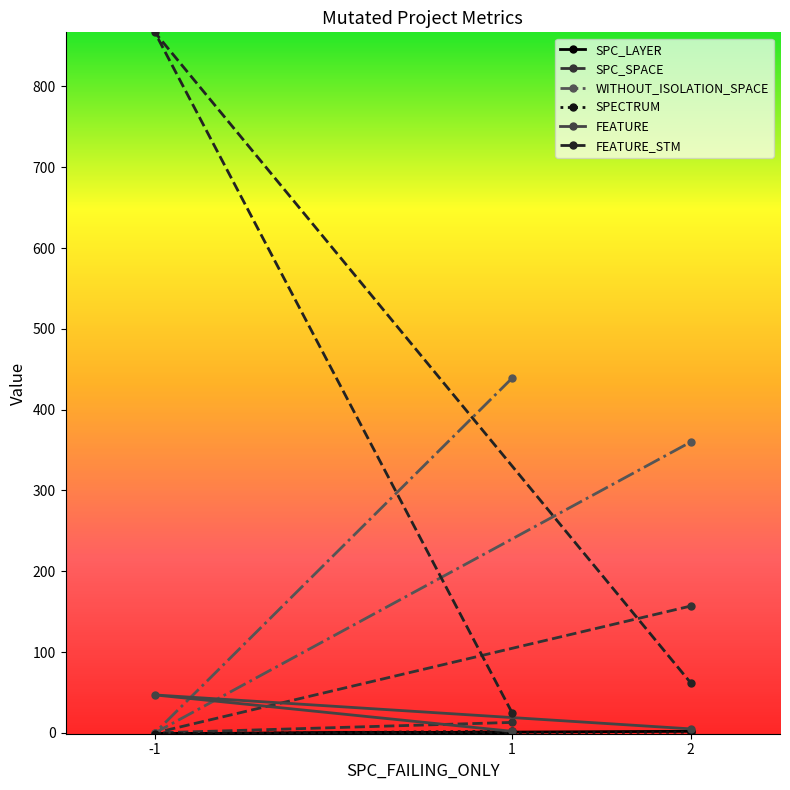

Where is FEATURE_STM nearest to the value 446?

2